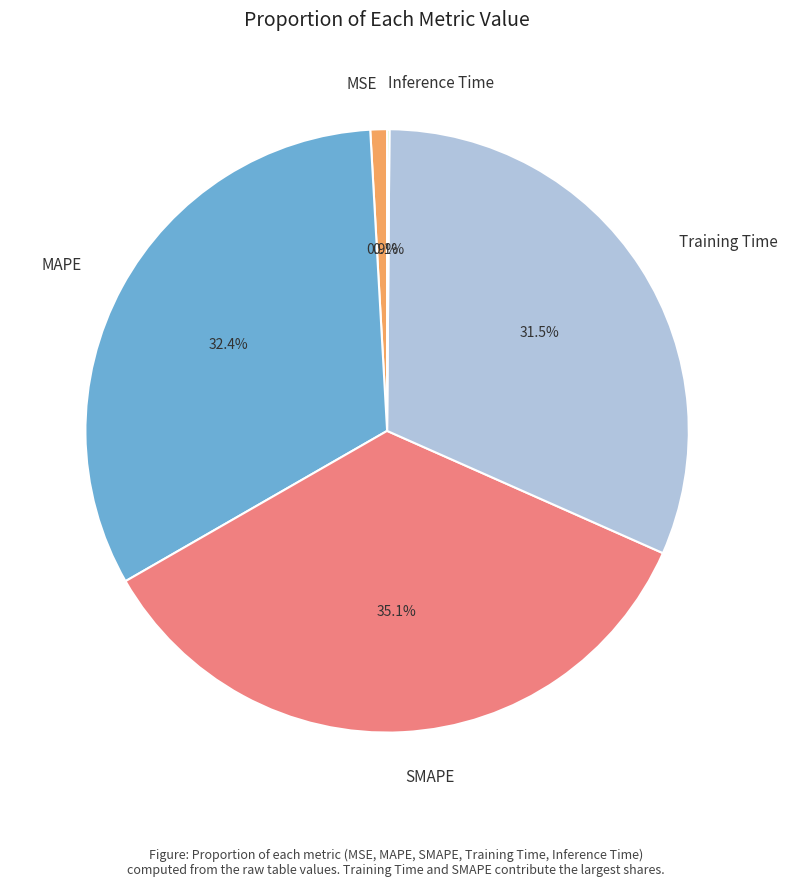

Does any single category account for the majority?

No